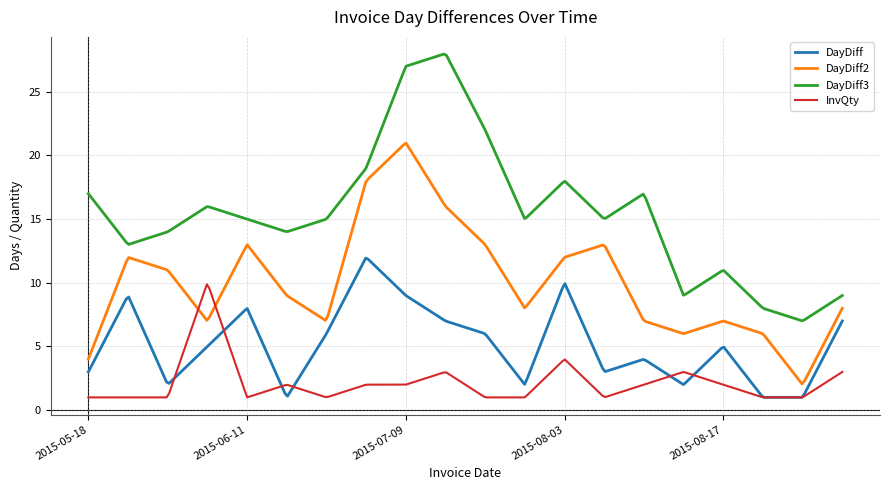

What is the maximum value for DayDiff?

11.9